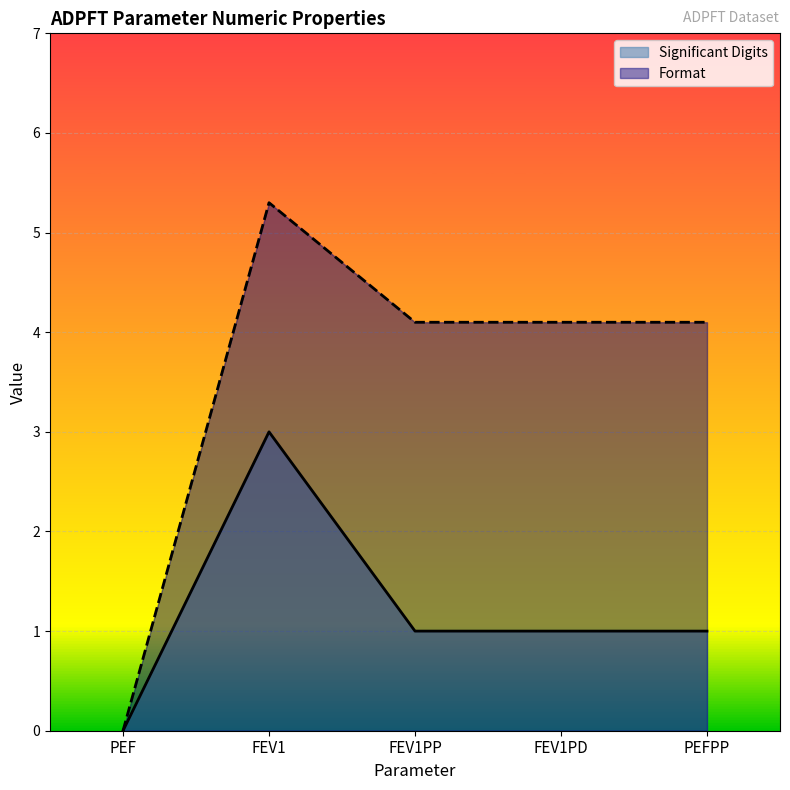

Reading right to left, list all the values displayed in this chart.

Significant Digits: PEFPP=1.0	FEV1PD=1.0	FEV1PP=1.0	FEV1=3.0	PEF=0.0
Format: PEFPP=4.1	FEV1PD=4.1	FEV1PP=4.1	FEV1=5.3	PEF=0.0